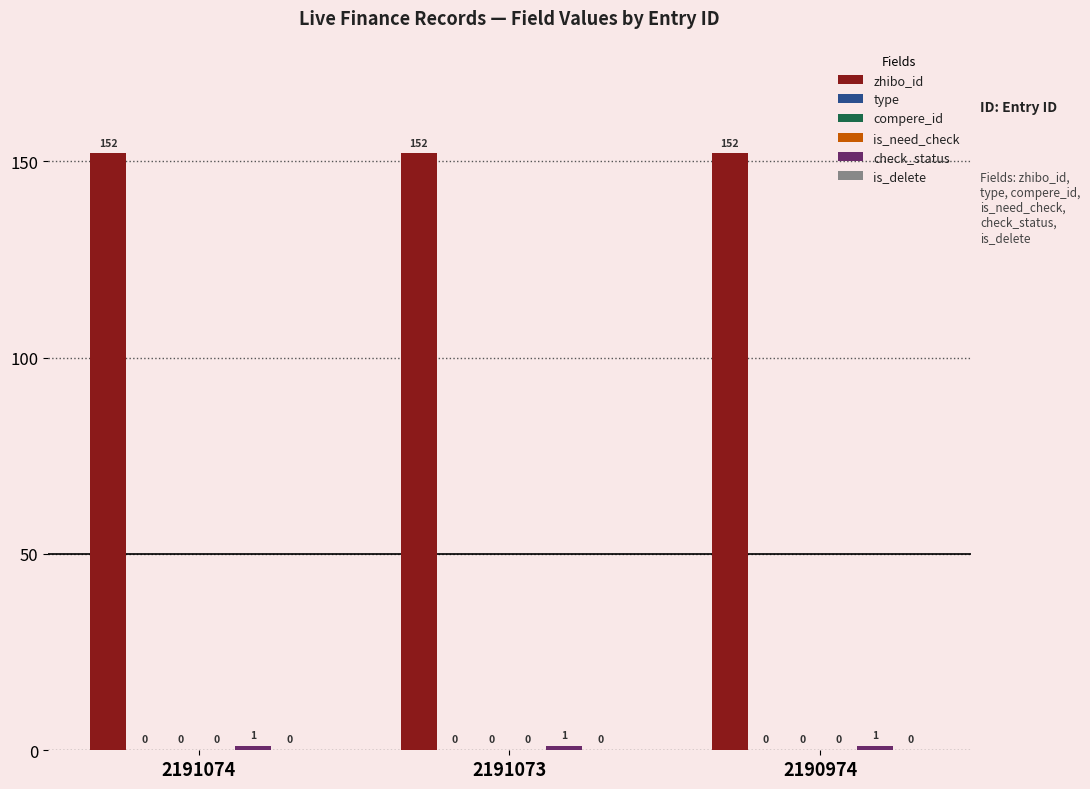

Which series has the largest range (max minus min)?

zhibo_id